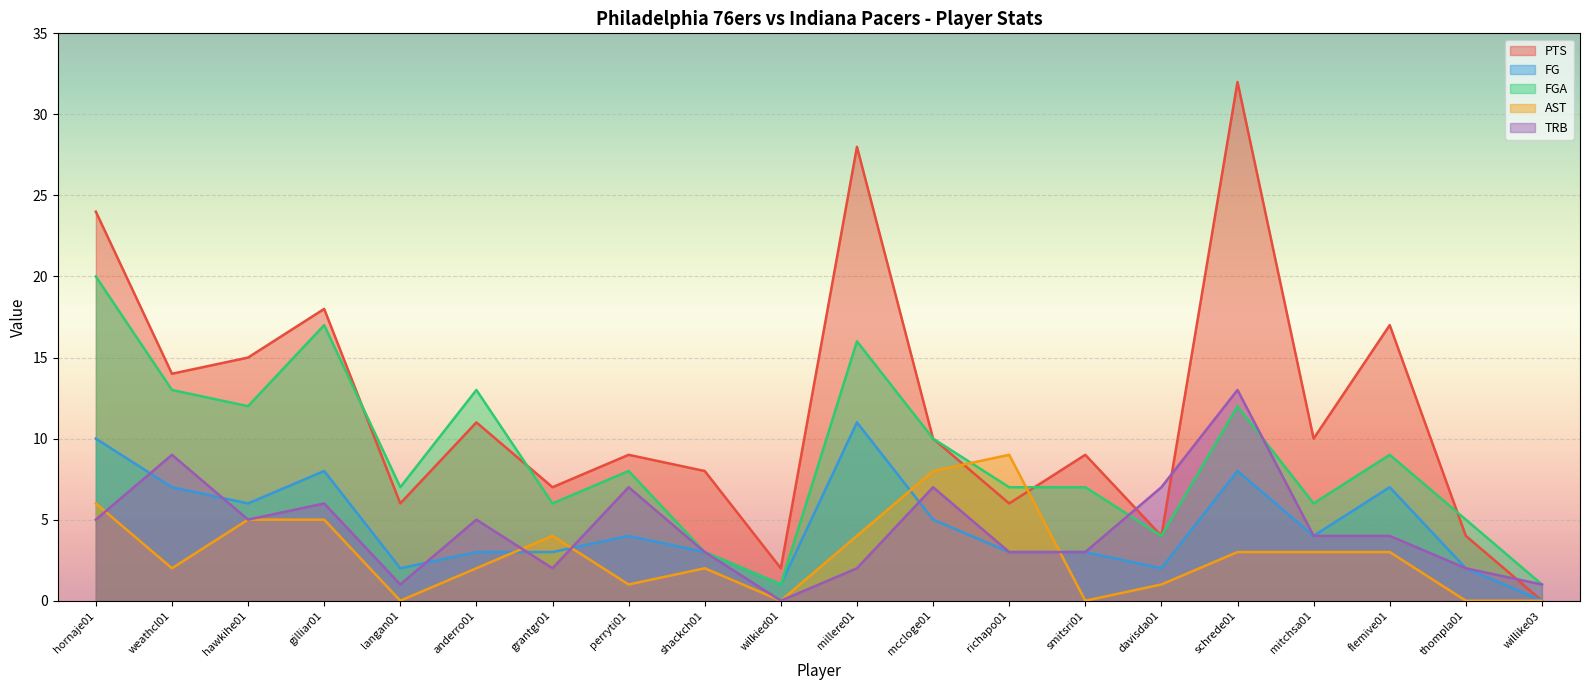

At smitsri01, list the series in order from smallest to largest.

AST, FG, TRB, FGA, PTS